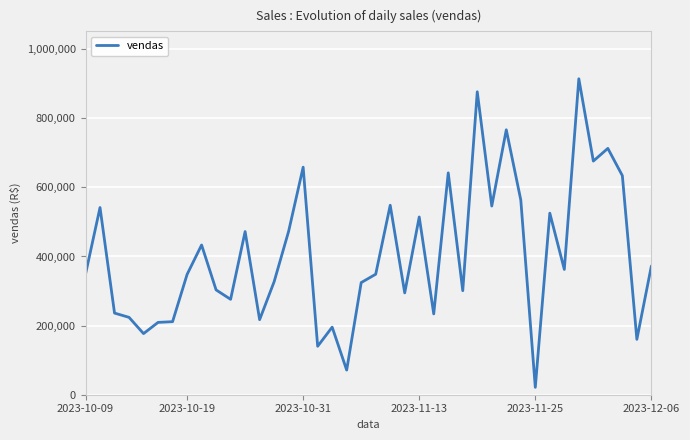

What is the smallest value displayed?

21333.7